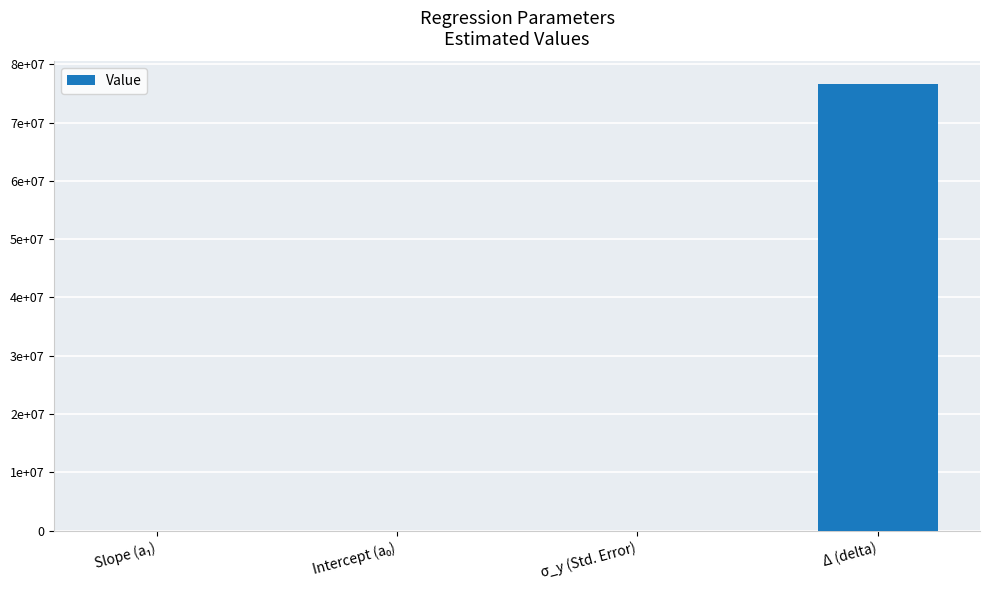

Reading left to right, transcribe all the data shown in this chart.

0.6	1761.4	170.8	76642800.0